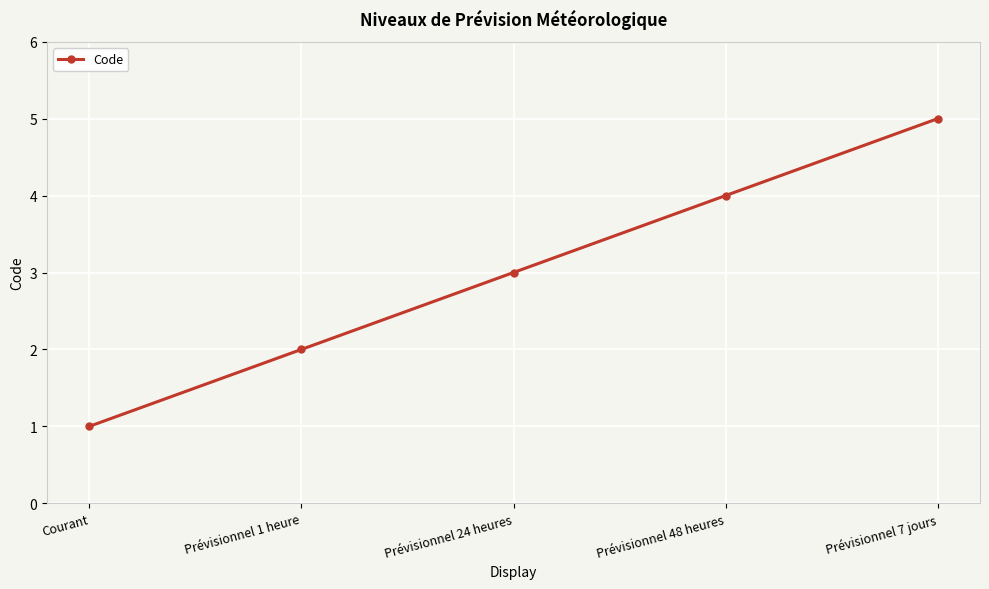

Reading left to right, transcribe all the data shown in this chart.

1	2	3	4	5